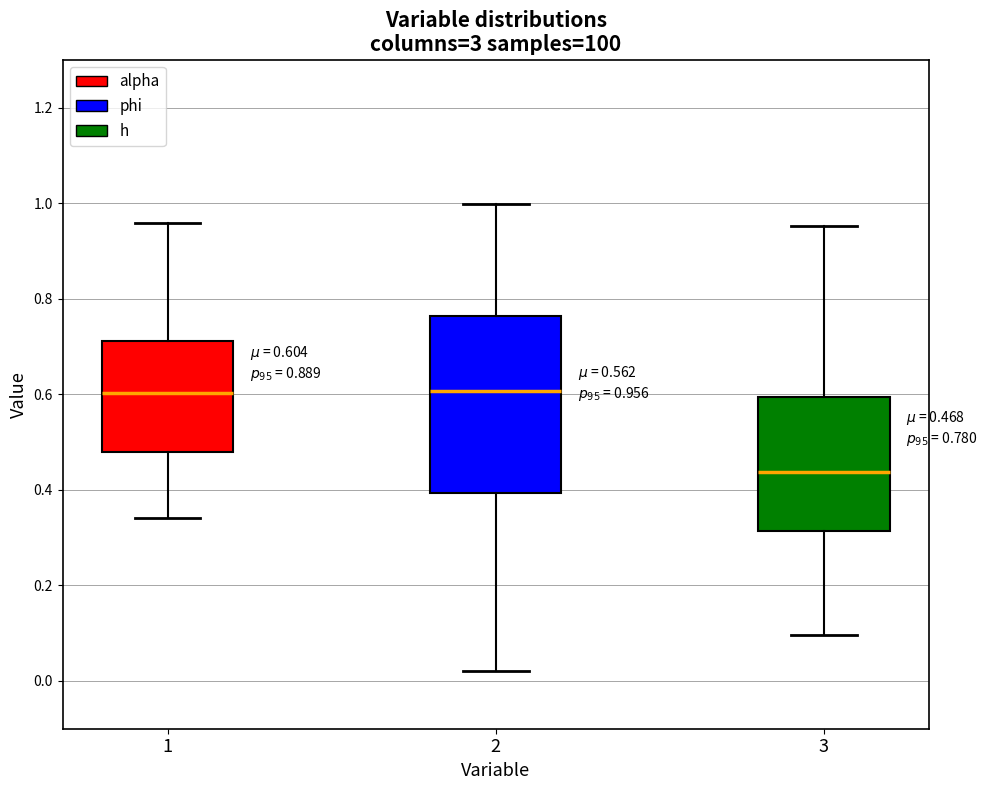

Which box has the lowest median line?

3